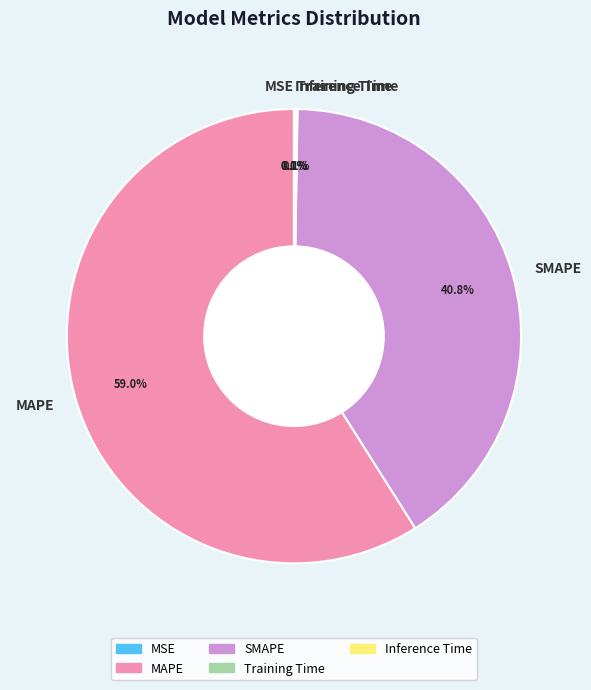

How much of the chart is everything except SMAPE?

59.2%